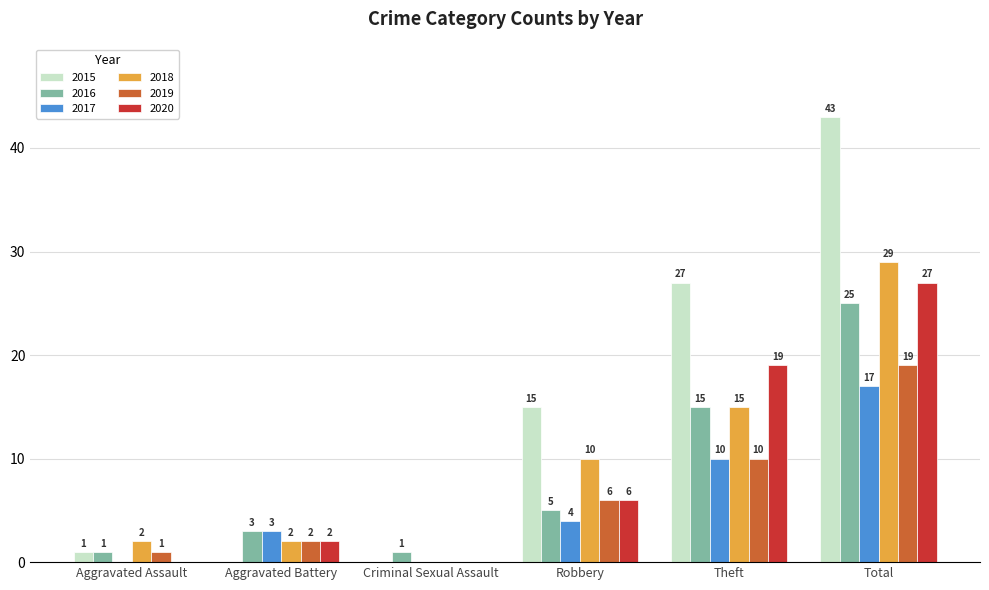

At which label does 2020 reach its peak?

Total